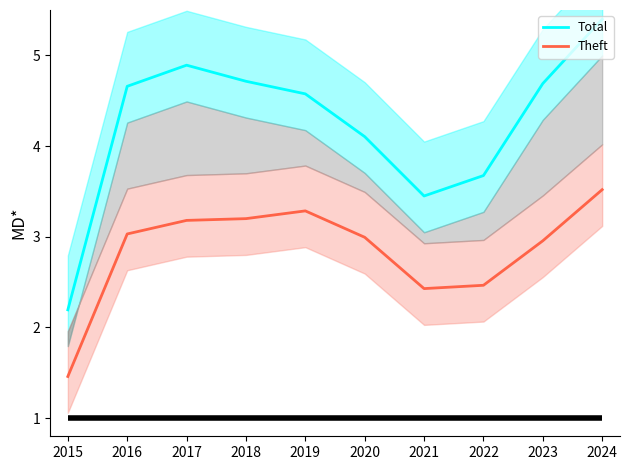

What is the spread (max minus min) of values at 2016?

1.6